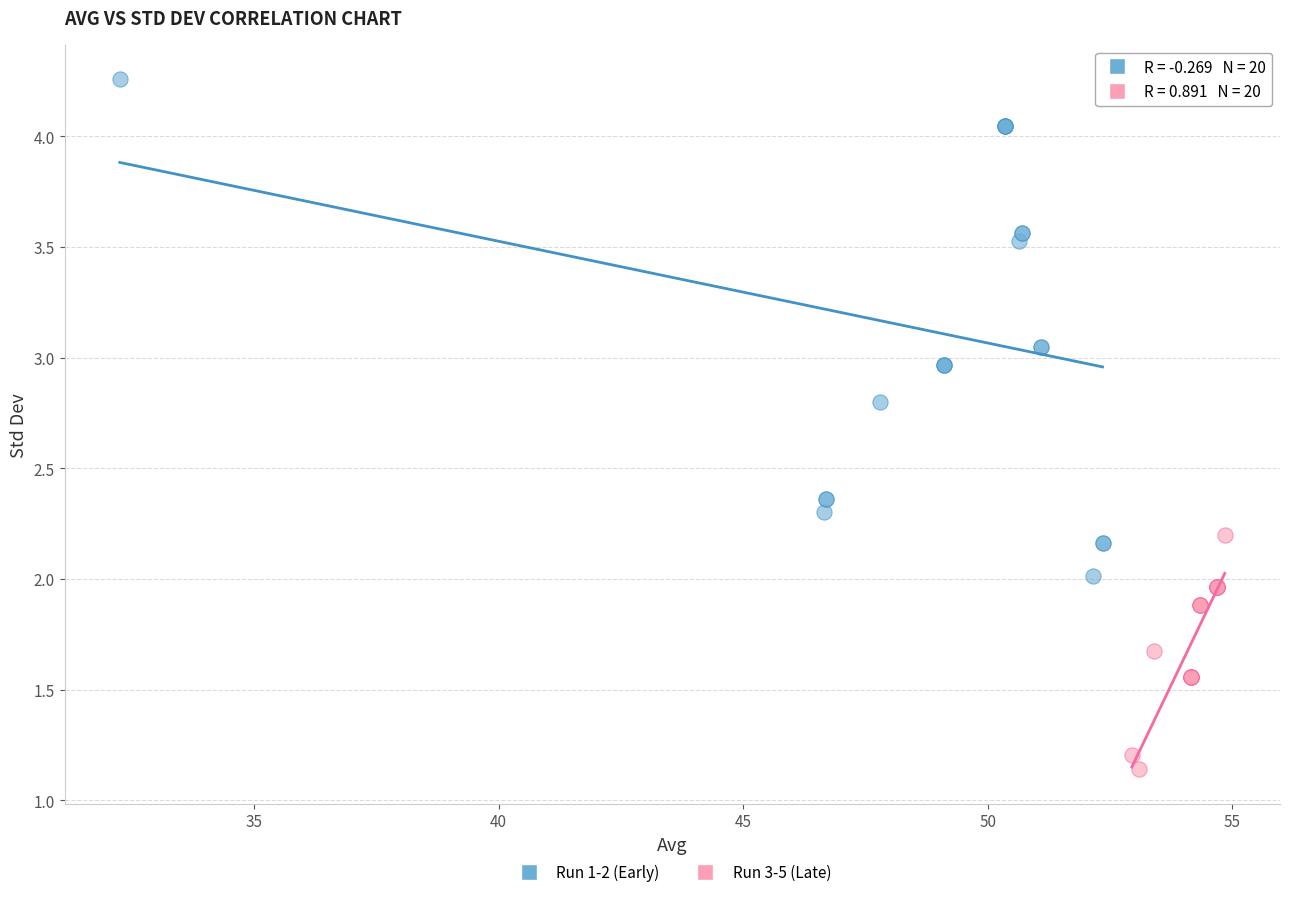

What are all the series names shown in the legend?

Run 1-2 (Early), Run 3-5 (Late)